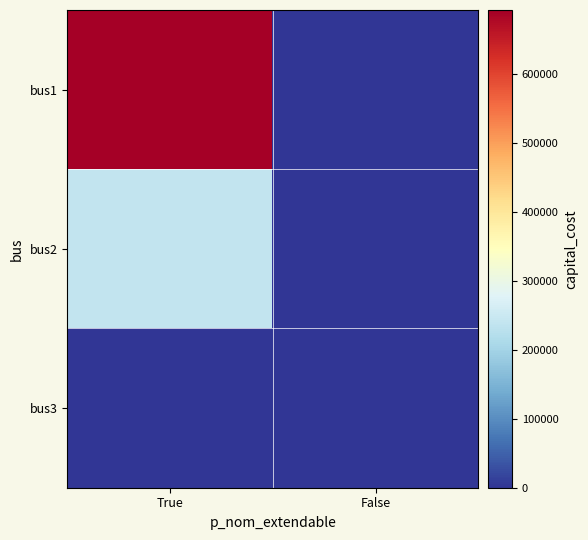

Rank the series at False from highest to lowest value.

bus1, bus2, bus3